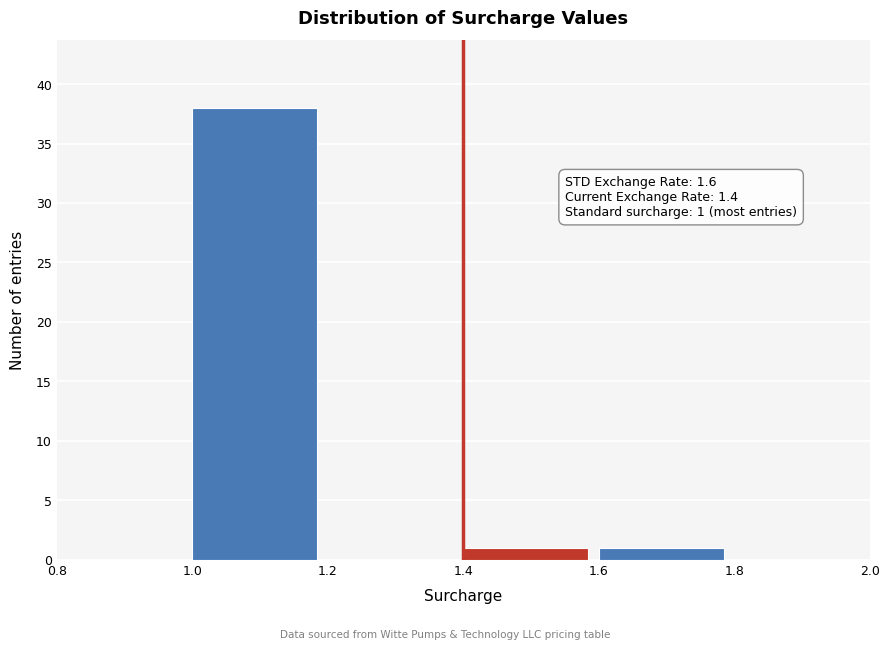

Which range on the x-axis has the tallest bar?

1.0 to 1.2